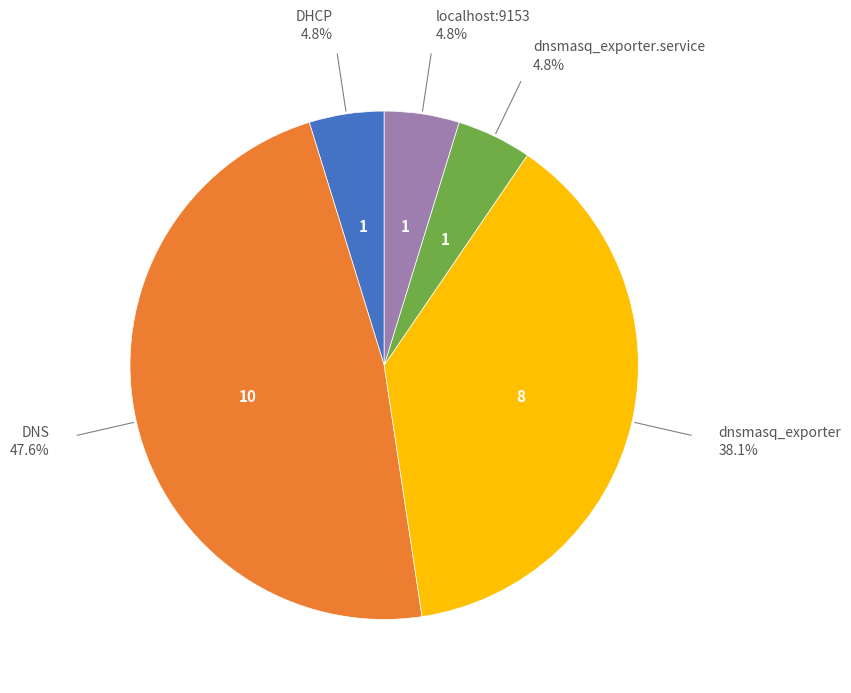

Is there a majority slice in this chart?

No